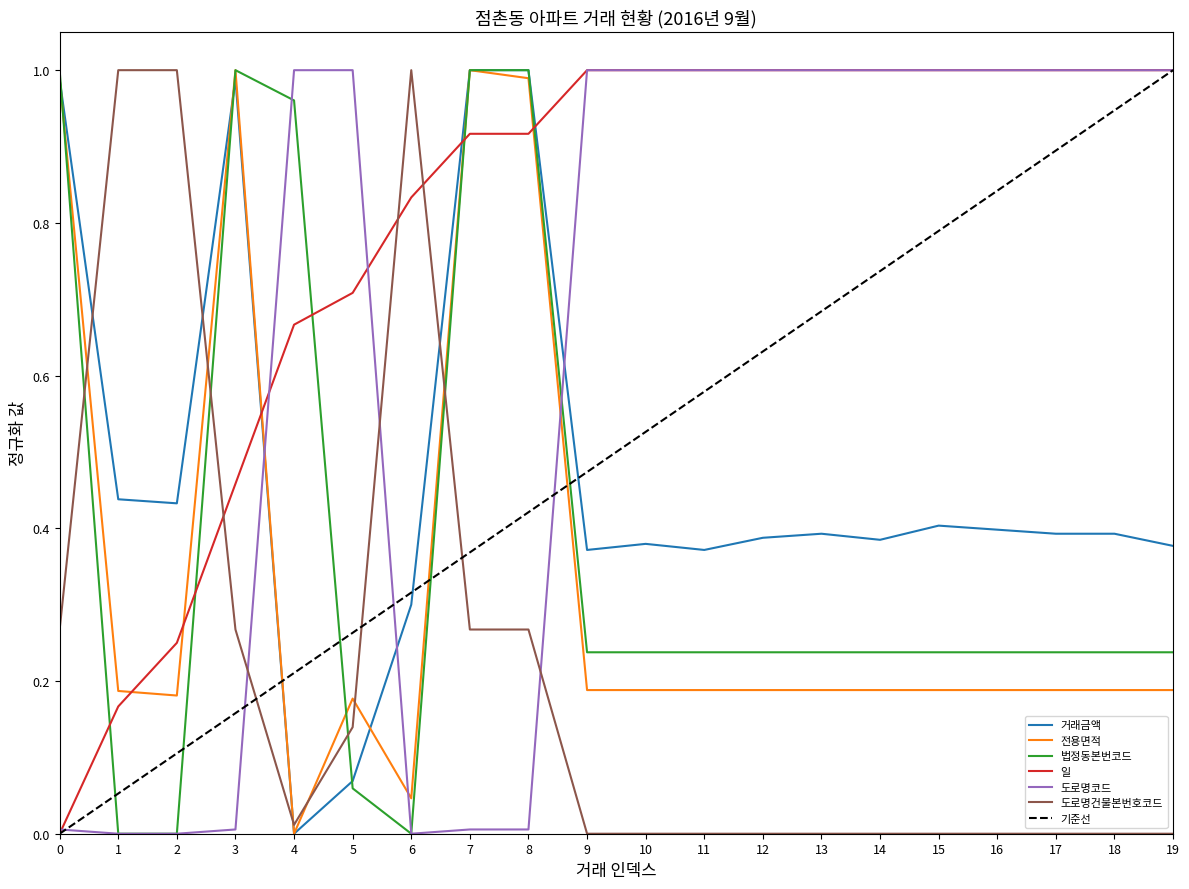

At which category does 거래금액 reach its first local peak?

3